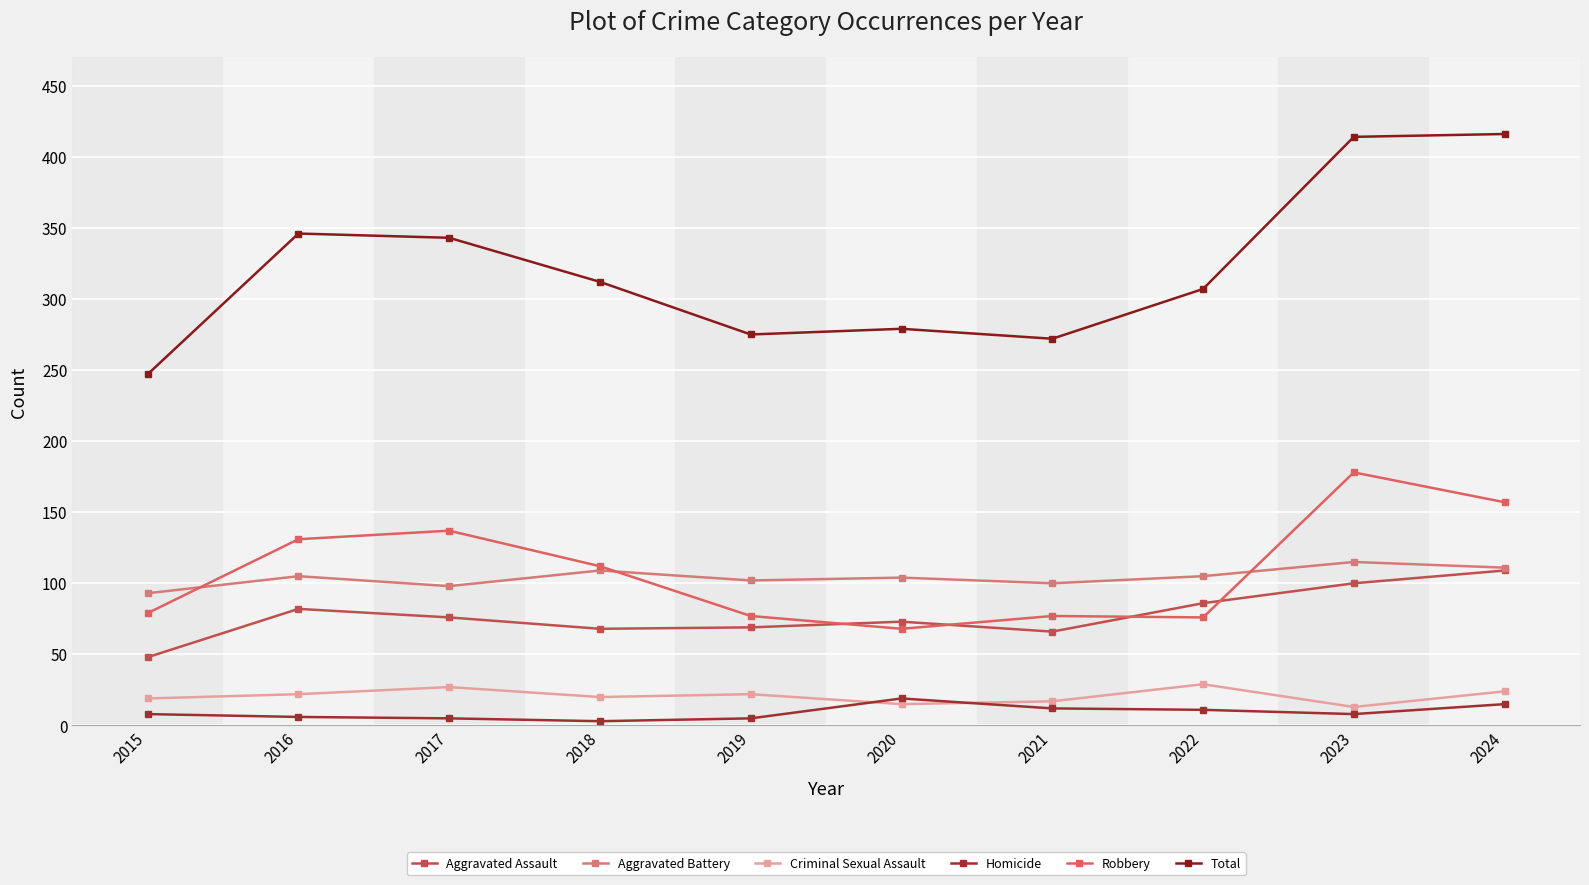

What is the lowest value of the Homicide series?

3